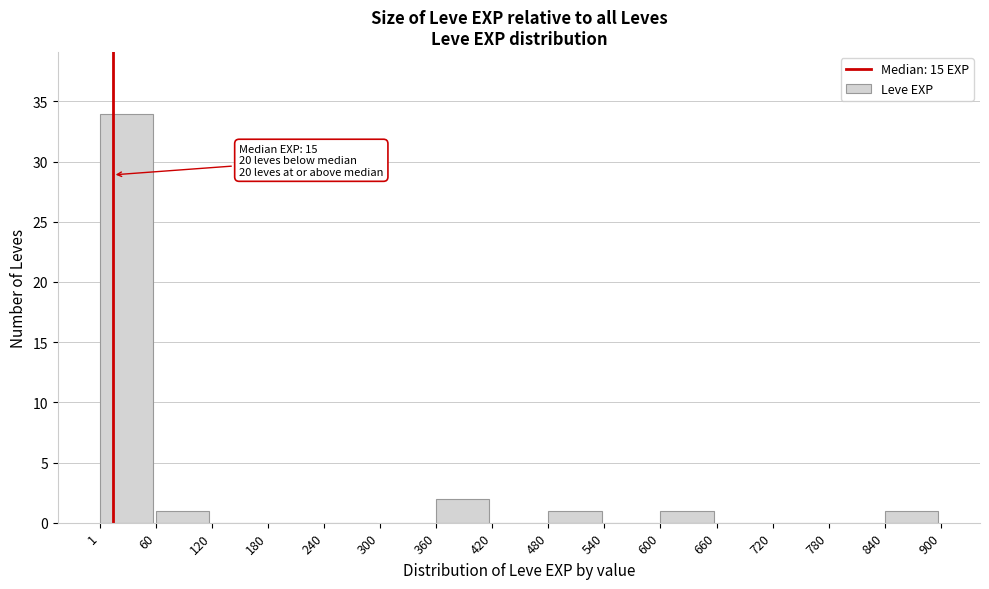

Which range on the x-axis has the tallest bar?

1 to 60